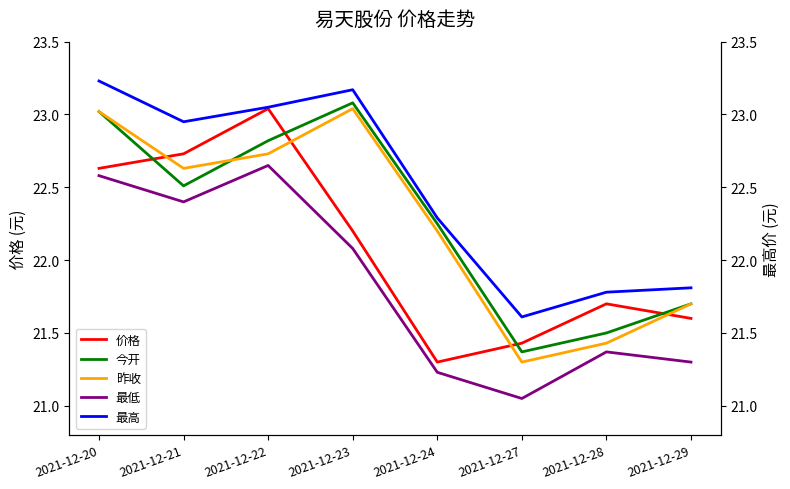

Which has a higher value, 2021-12-27 or 2021-12-23?

2021-12-23